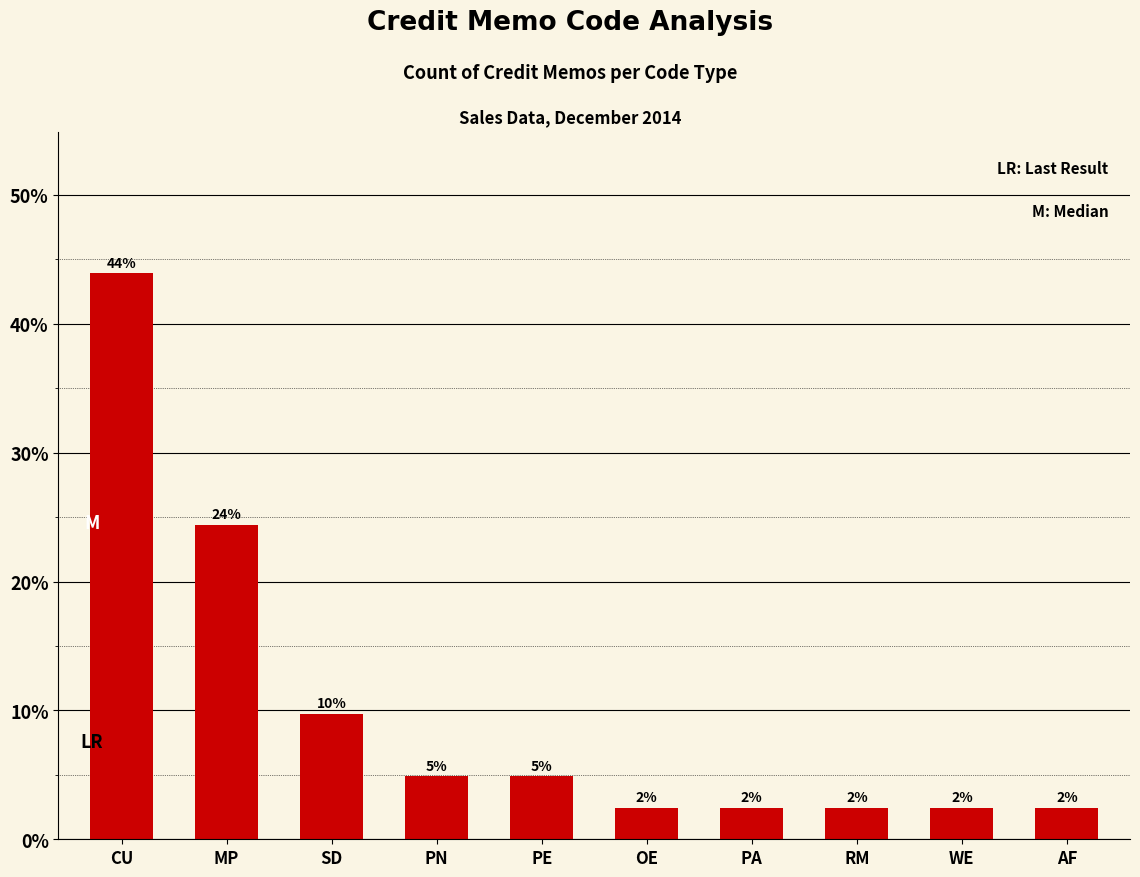

What is the value of the 6th bar from the left?

2.4